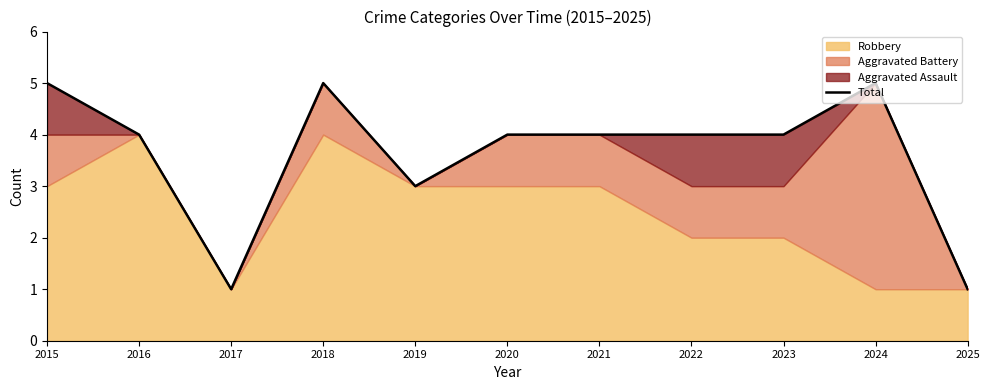

Reading right to left, transcribe all the data shown in this chart.

1	5	4	4	4	4	3	5	1	4	5